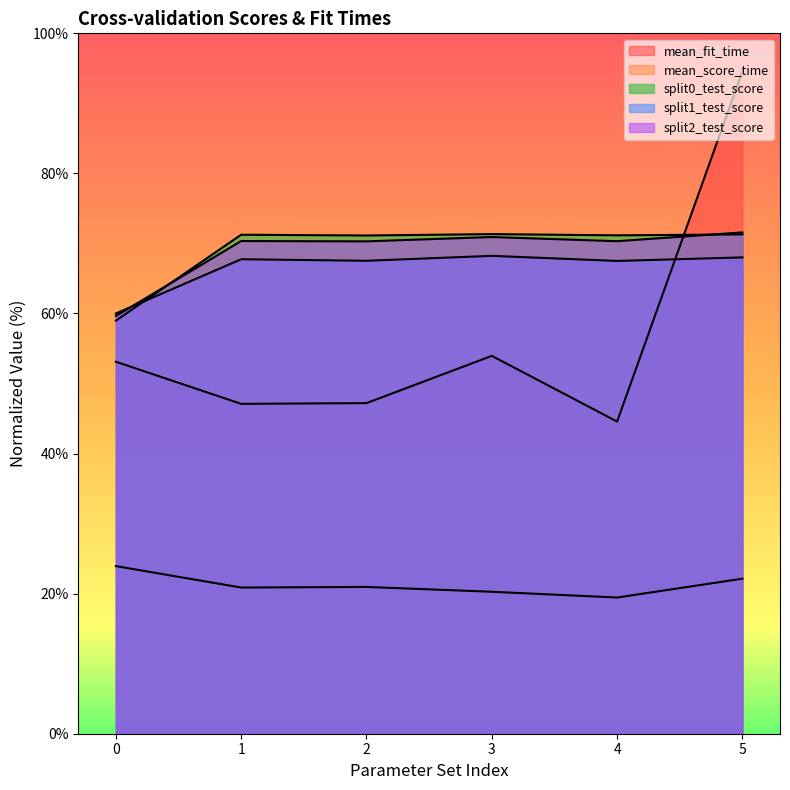

At which label does mean_fit_time reach its minimum?

4